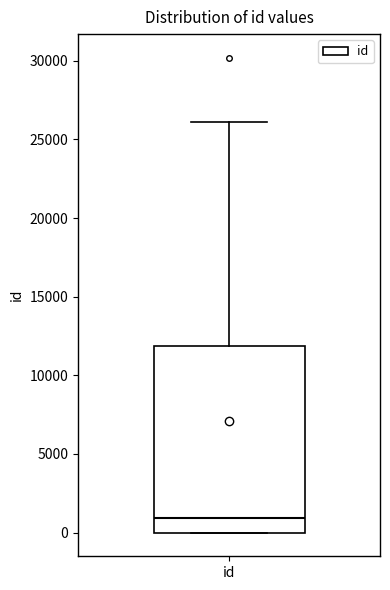

Where is the upper edge of the box for id on the y-axis? The values are not printed on the chart, so give them approximately, as read against the axis.

12000